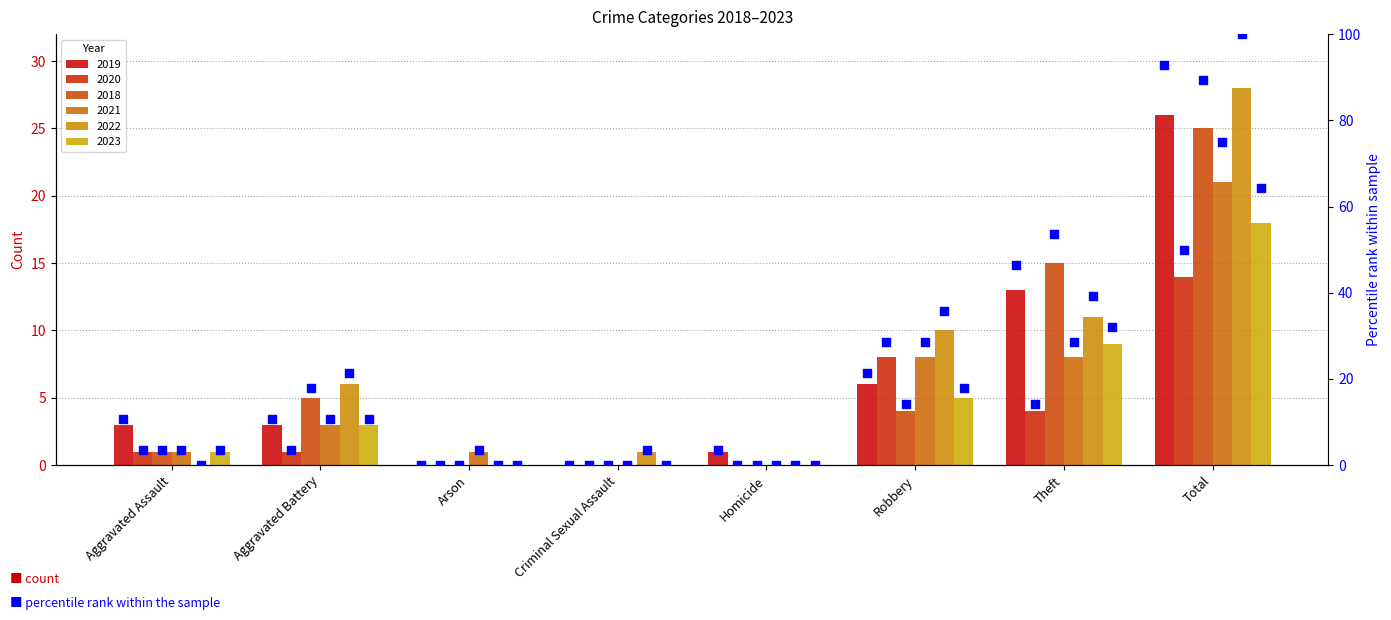

Which has a higher value, Arson or Homicide?

Homicide